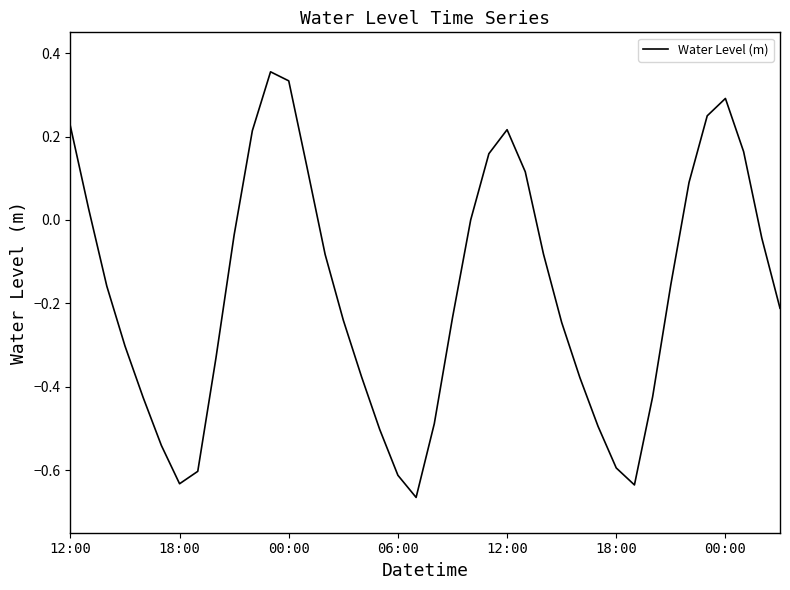

What is the difference between the maximum and minimum values?

1.0